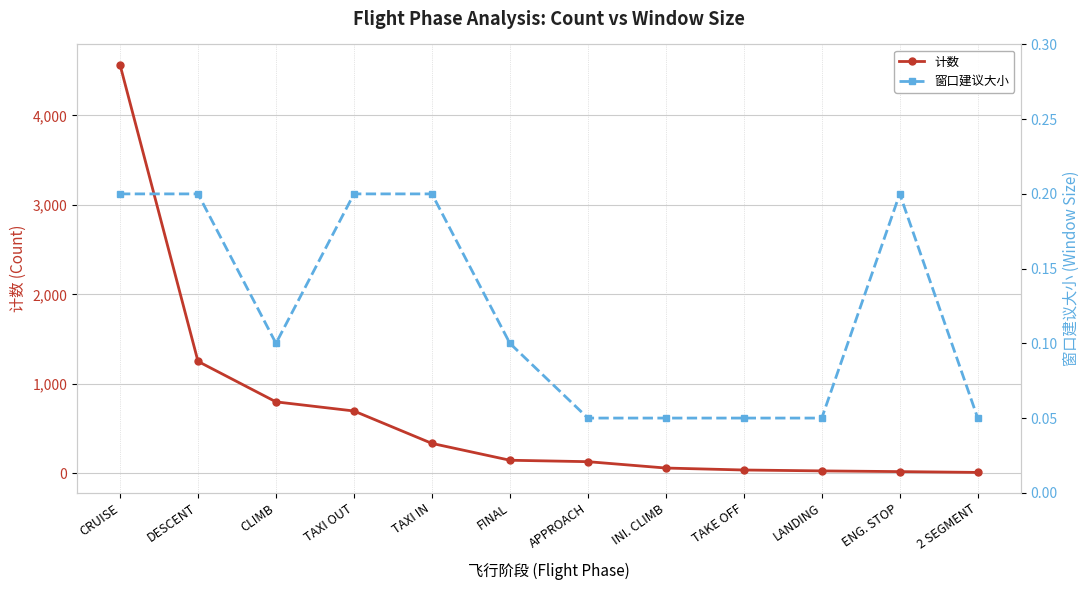

At which label does 窗口建议大小 reach its peak?

CRUISE